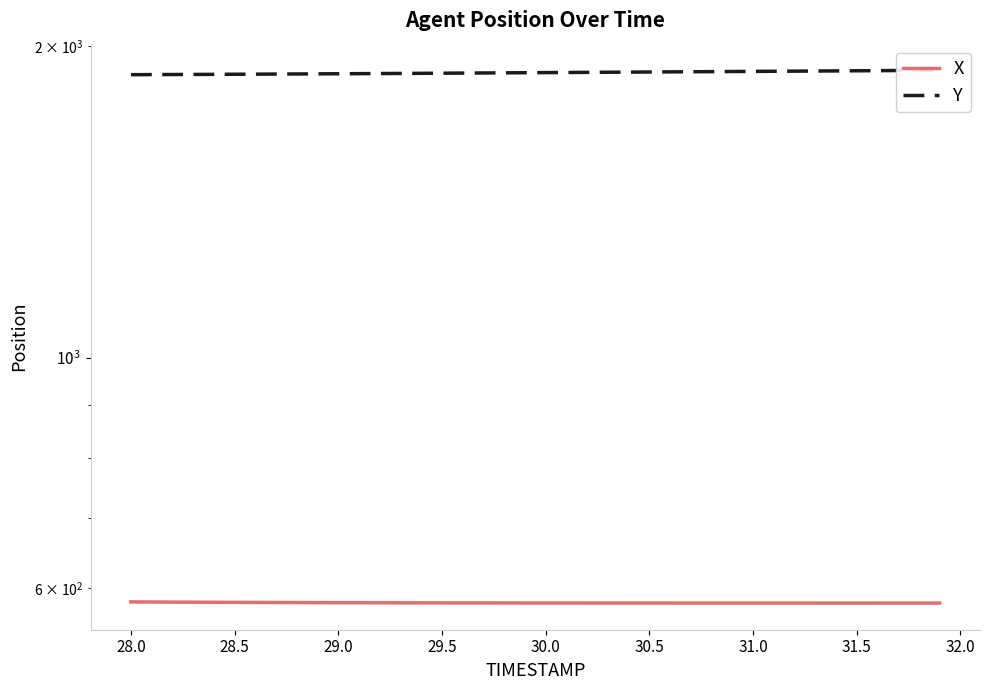

How many lines are shown in the chart?

2